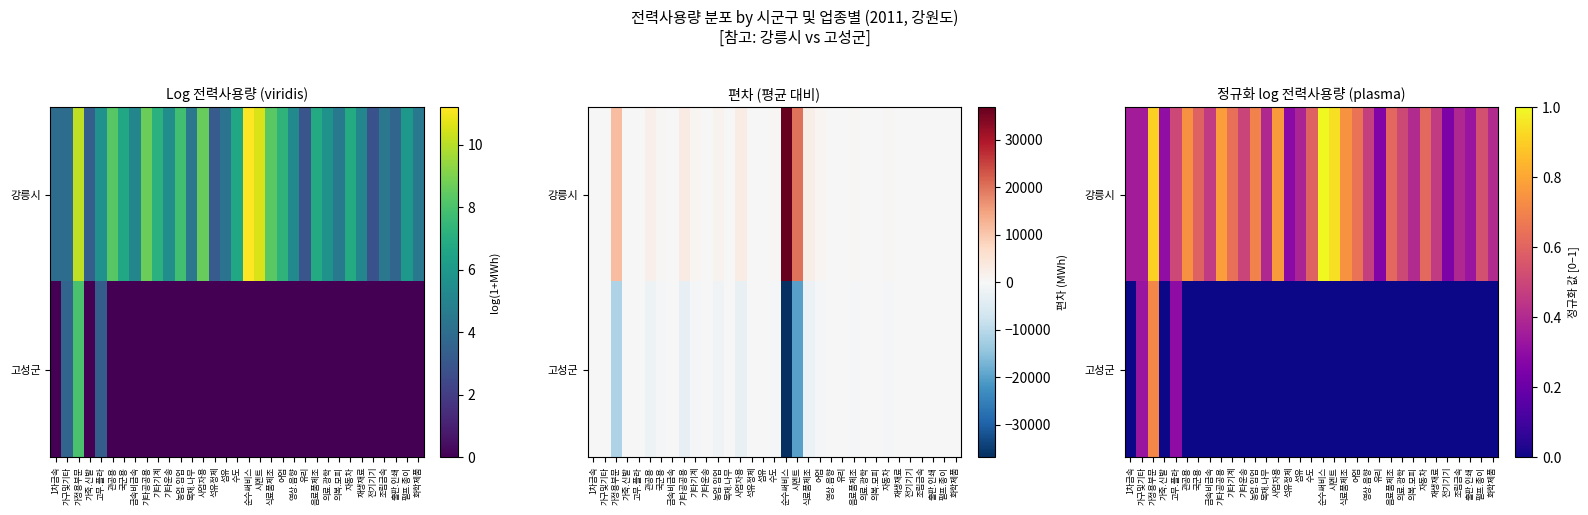

At which category does the chart reach its peak across all series?

순수써비스